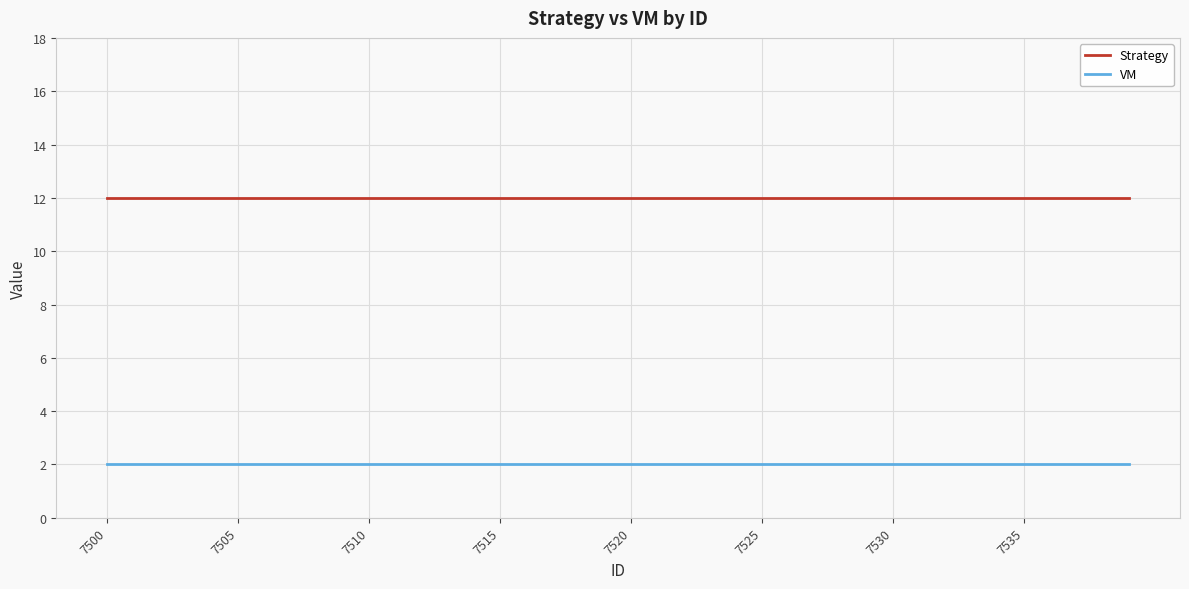

What is the average value of the VM series?

2